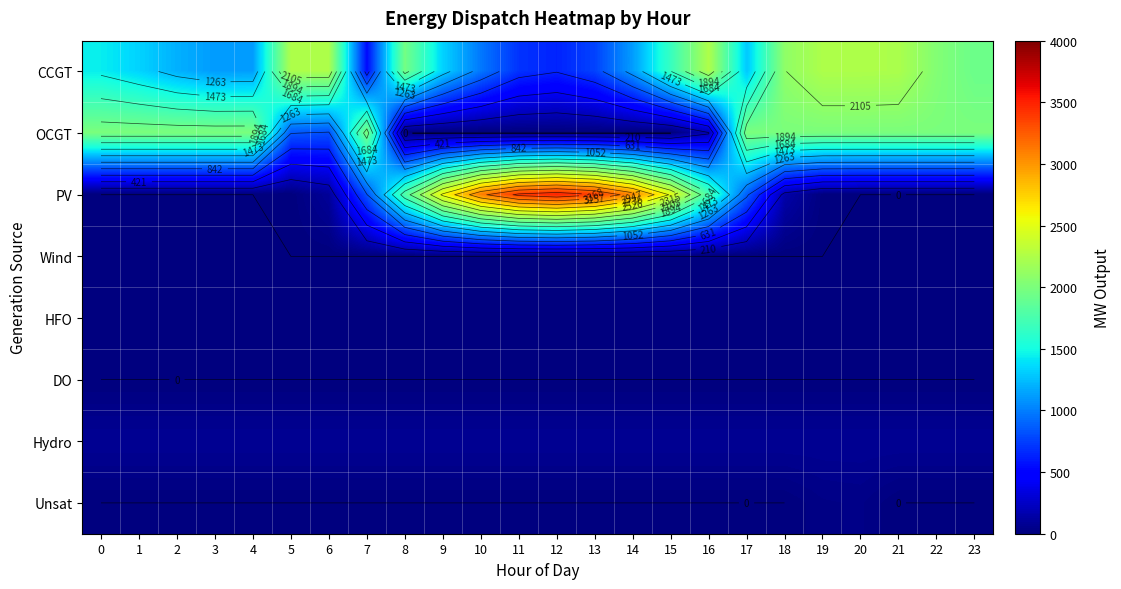

Count the number of categories in the chart.

24